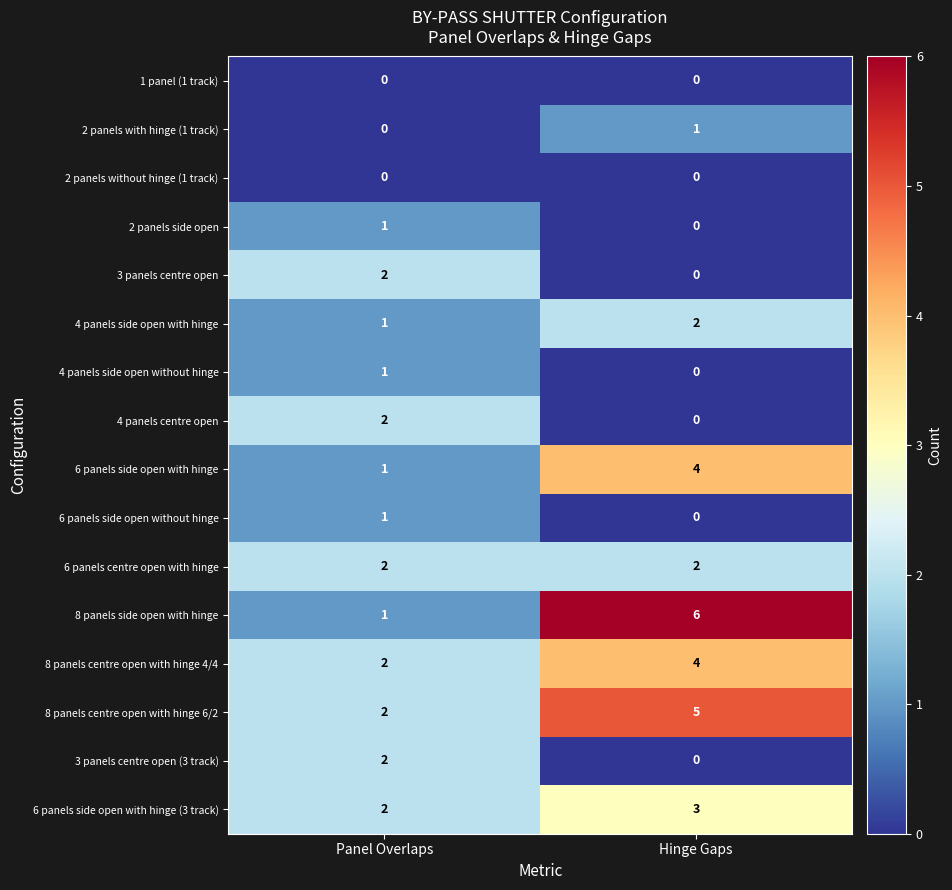

What is the spread (max minus min) of values at Hinge Gaps?

6